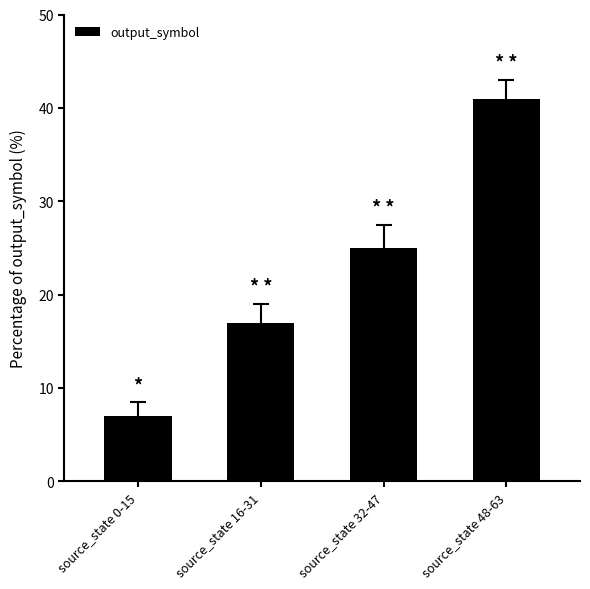

What is the label of the 1st bar from the left?

source_state 0-15